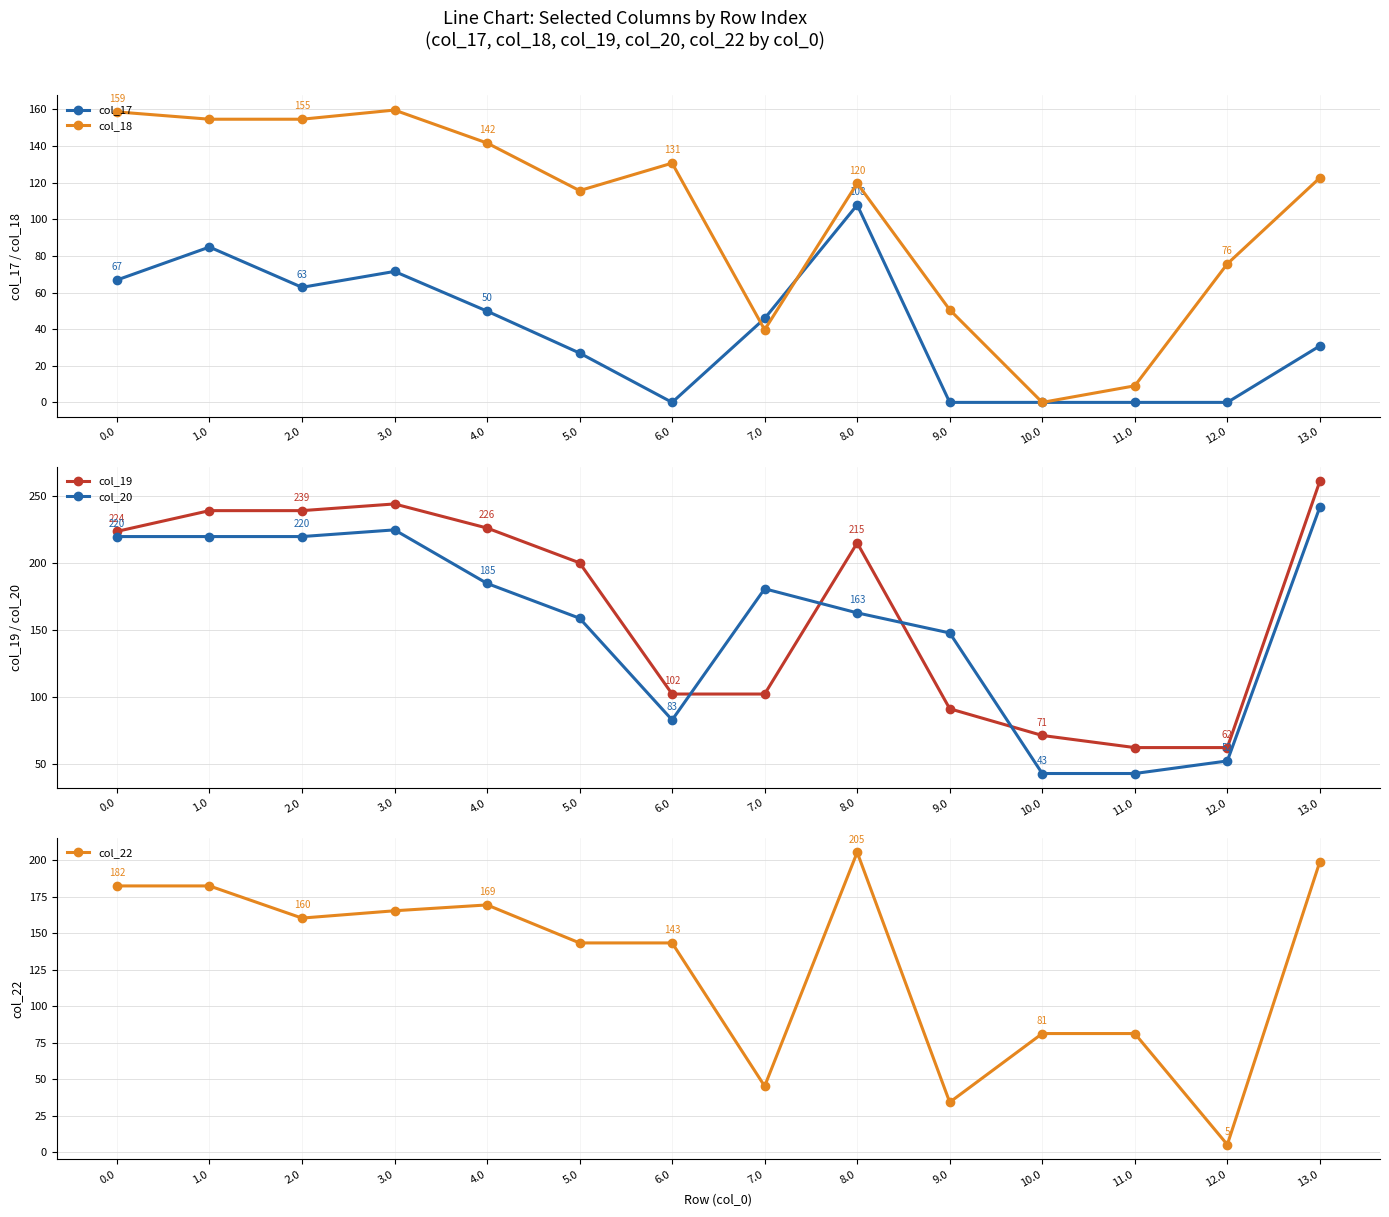

At which label is col_17 closest to 53?

4.0